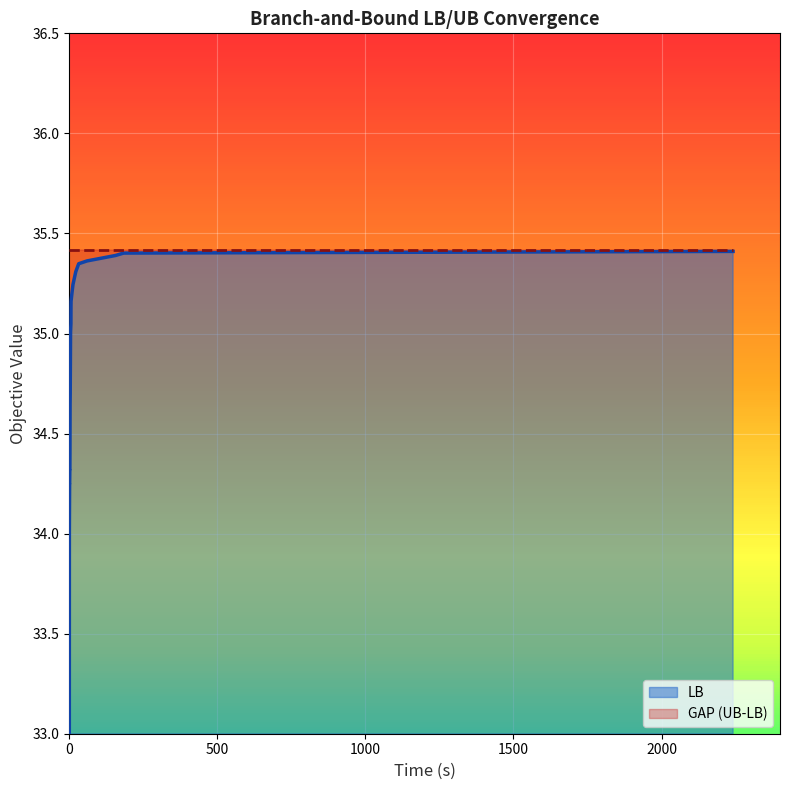

What is the greatest value displayed?

35.4